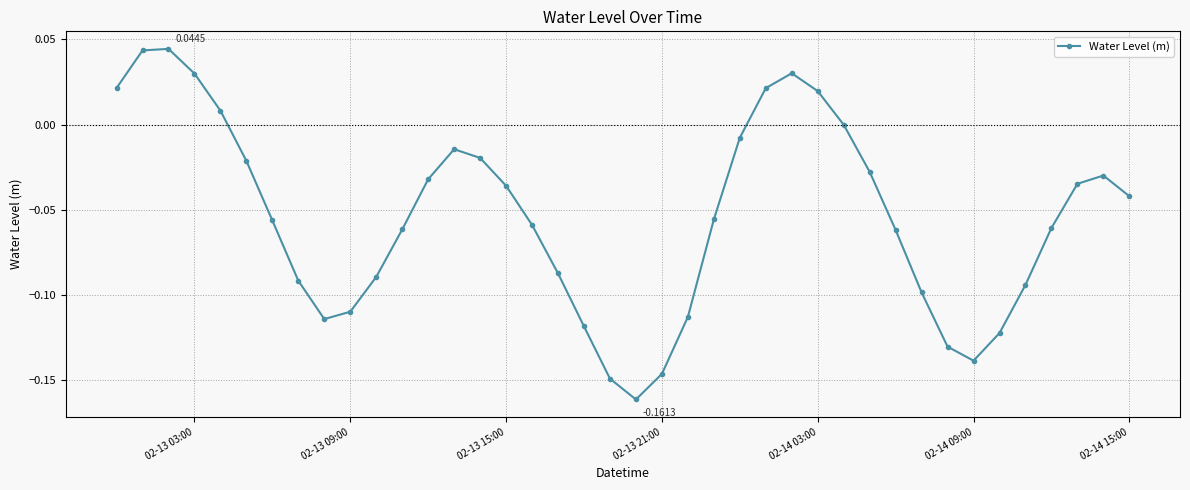

Does the chart display data point markers on the line(s)?

Yes